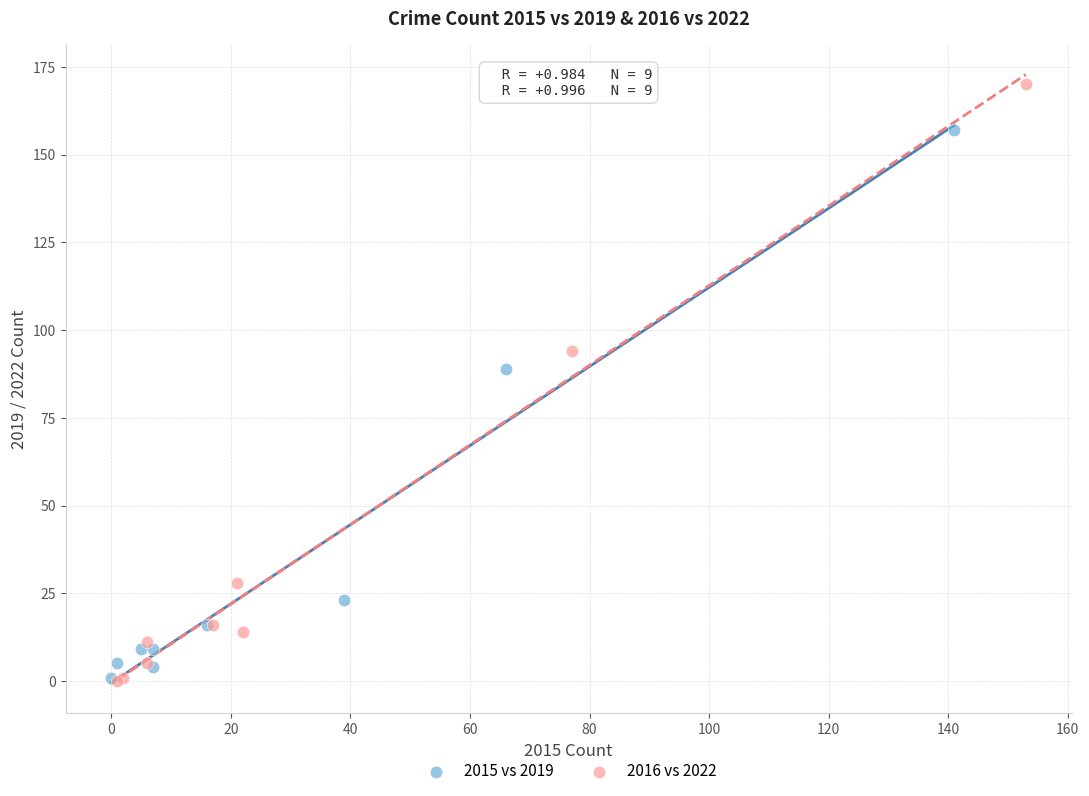

Which series reaches the maximum Y coordinate?

2016 vs 2022